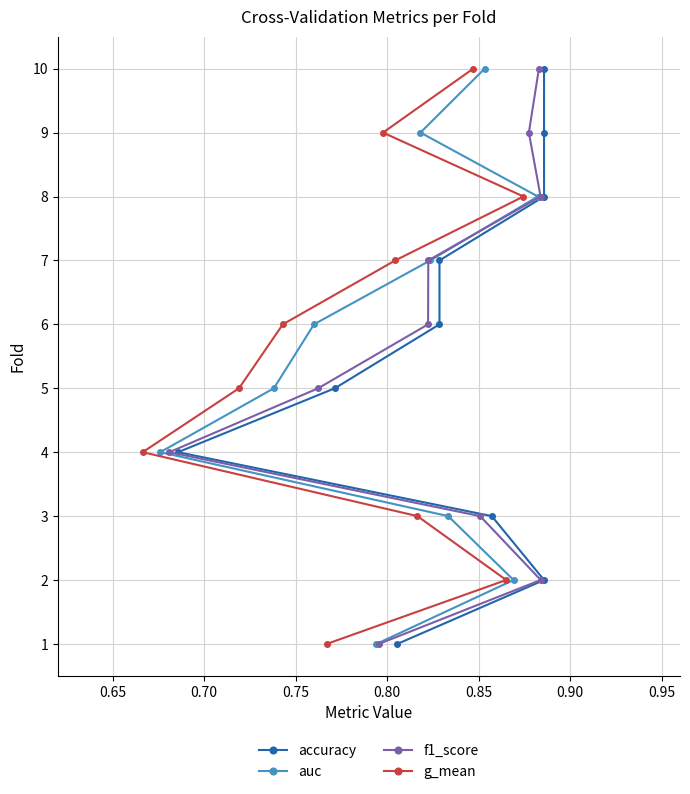

What is the sum of all f1_score values?

55